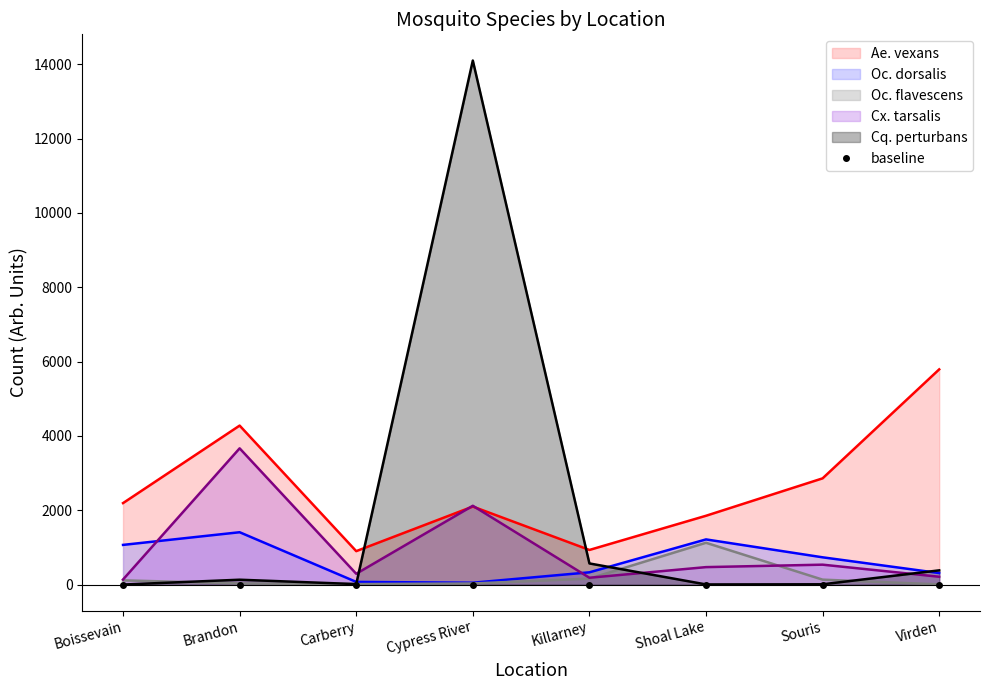

Where does the Oc. flavescens (line) series first go above 113?

Killarney